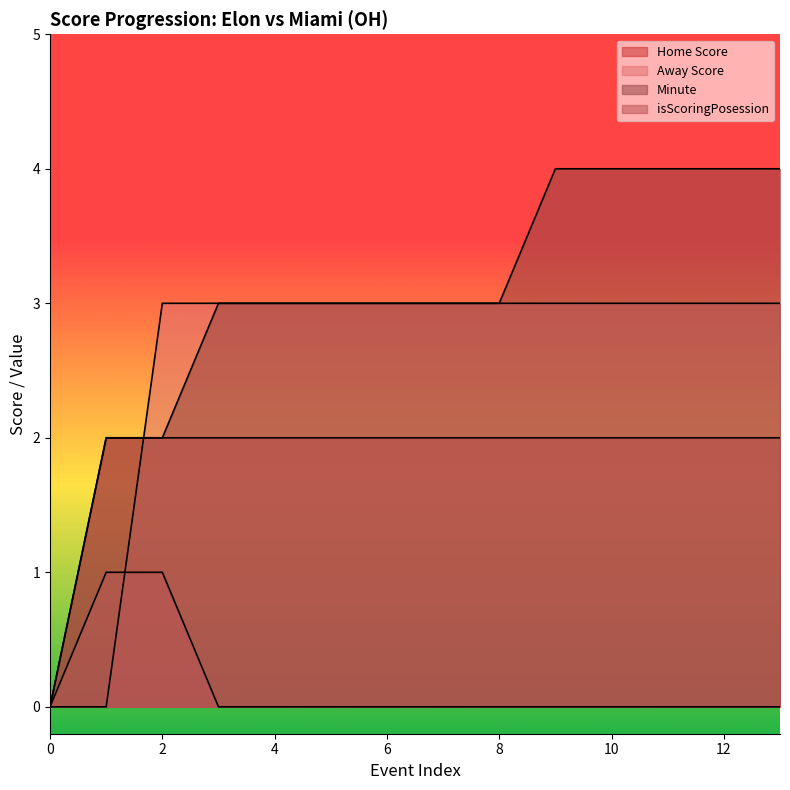

Which series has the largest total across all categories?

Minute